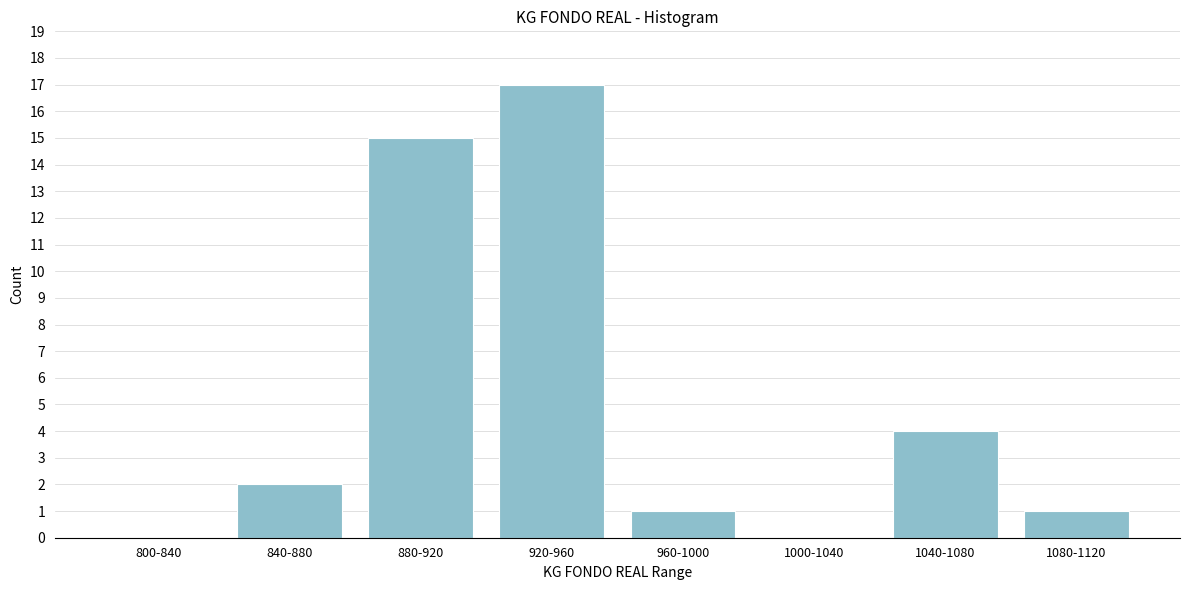

Reading left to right, what are all the values shown in this chart?

800-840=0	840-880=2	880-920=15	920-960=17	960-1000=1	1000-1040=0	1040-1080=4	1080-1120=1